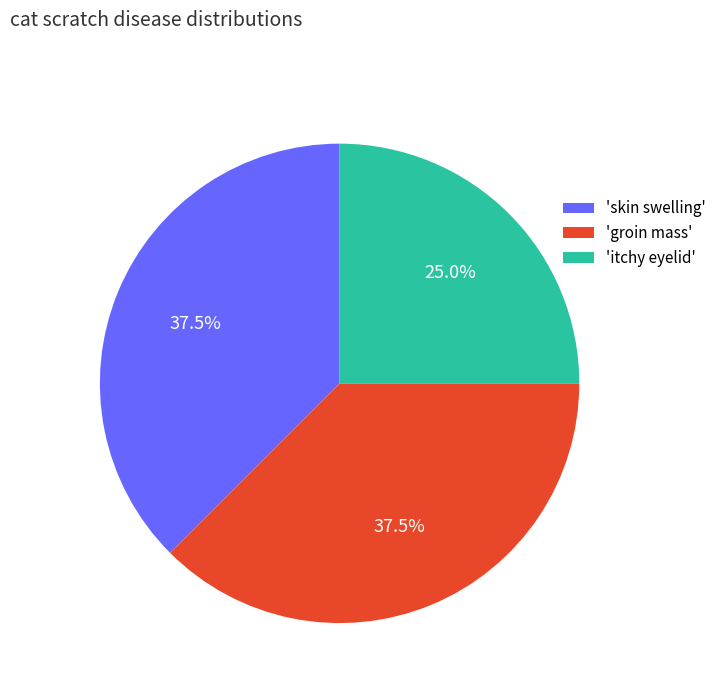

Which slice is the smallest?

'itchy eyelid'